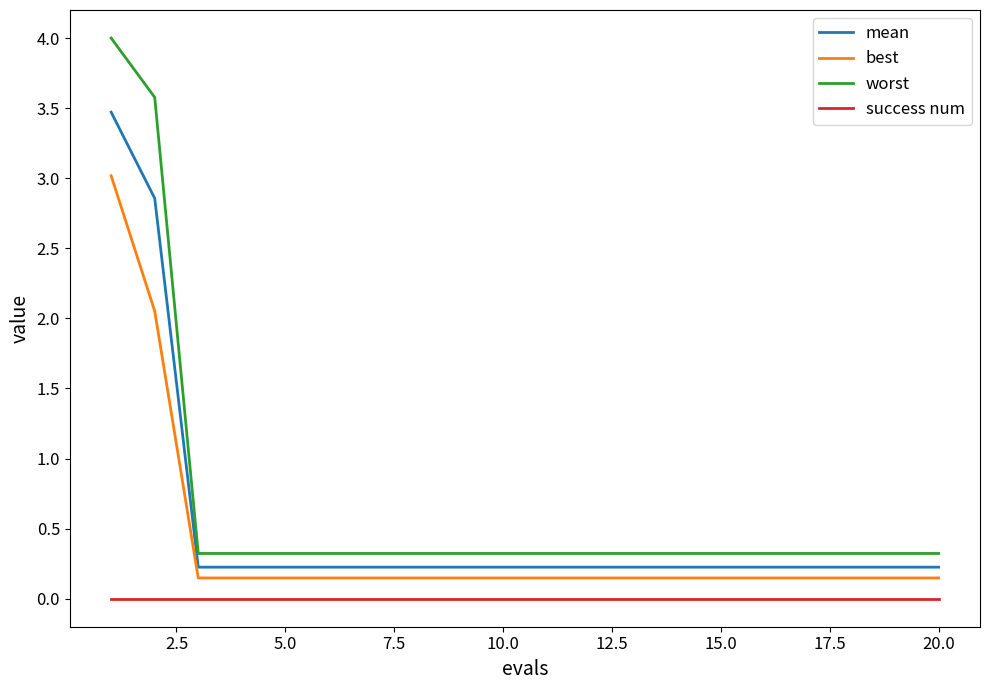

Which series has the largest total across all categories?

worst